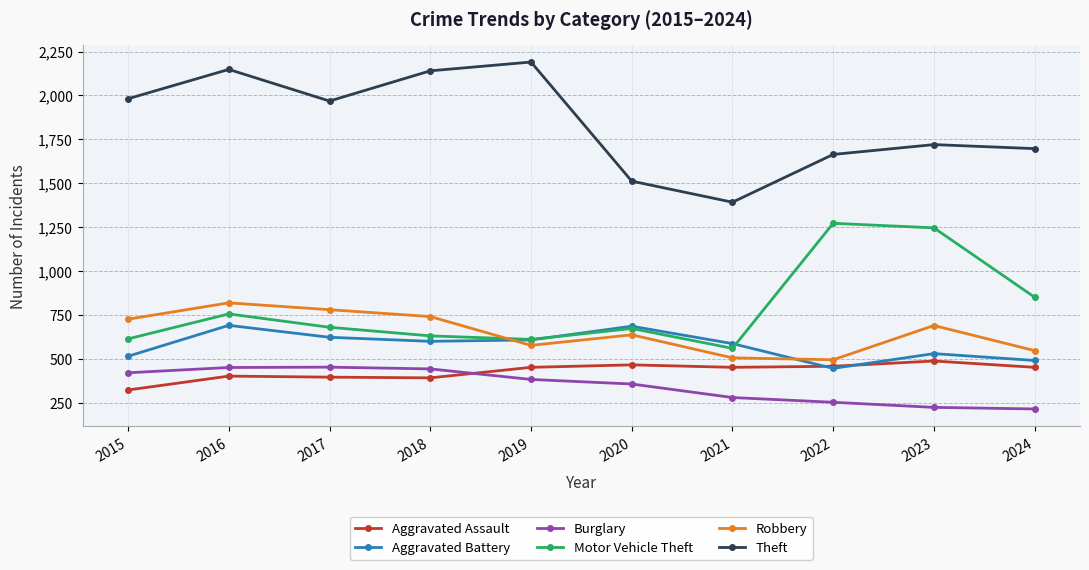

True or false: Aggravated Battery and Robbery cross at least once.

True